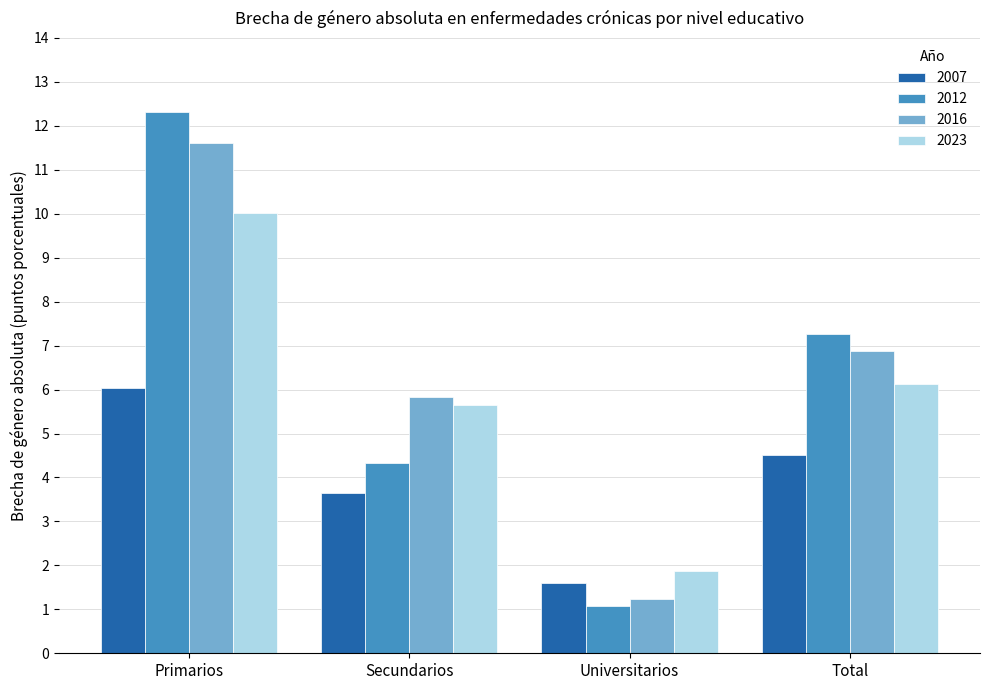

What are all the series names shown in the legend?

2007, 2012, 2016, 2023